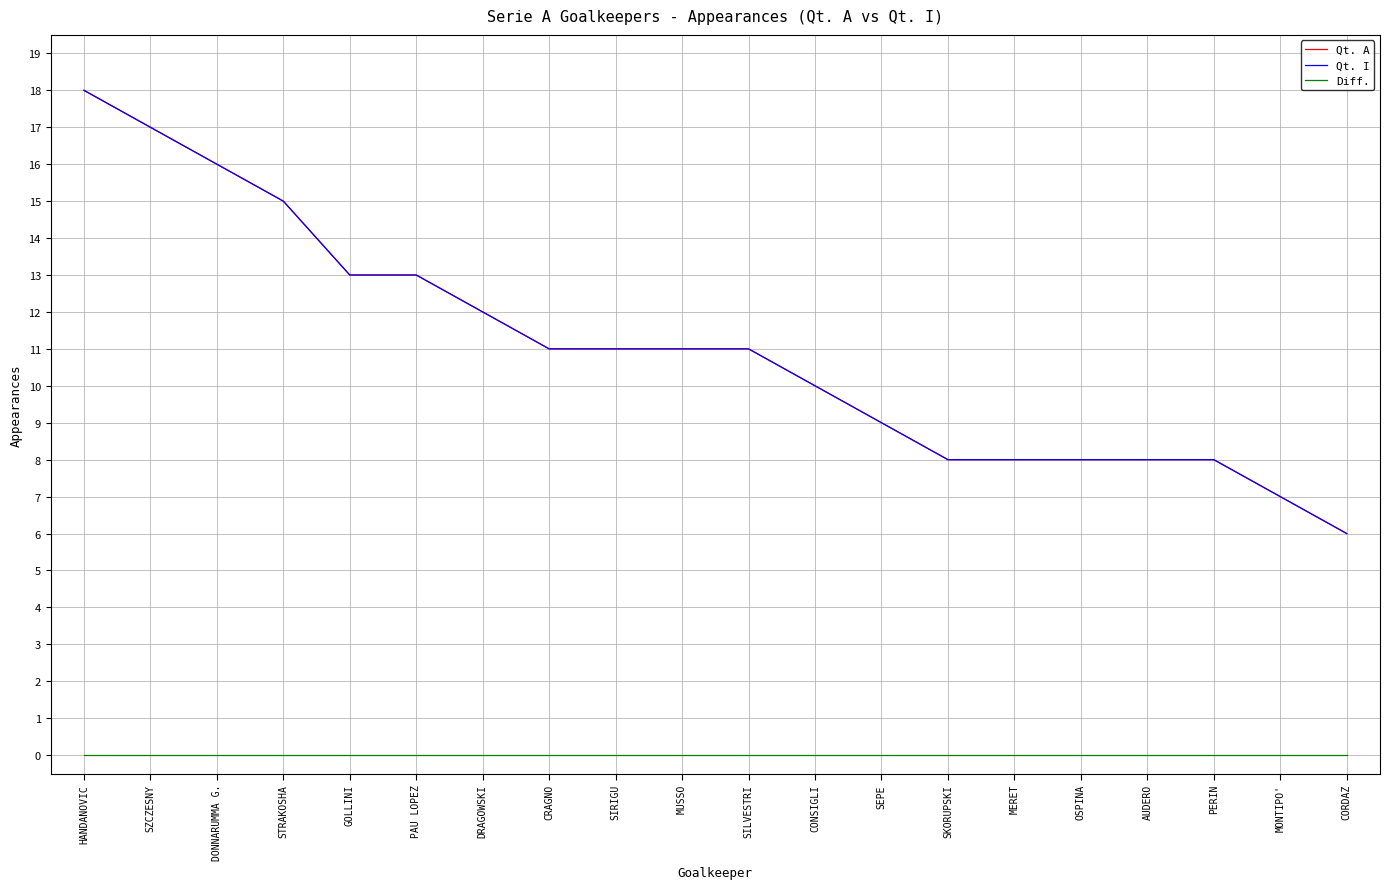

What is the difference between the maximum and minimum values in the Qt. I series?

12